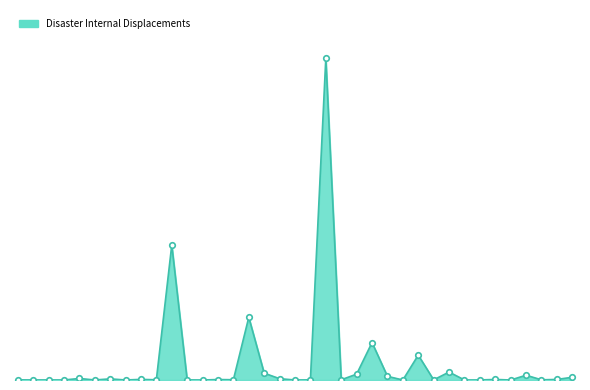

Reading left to right, extract all data points from this chart.

1771	318	731	59	17240	189	12850	101	6892	2421	1523951	900	78	5137	2972	708382	77103	14698	66	1497	3632196	2515	66075	423004	41510	7	280740	1627	89677	54	630	6086	20	53792	2000	6357	30789